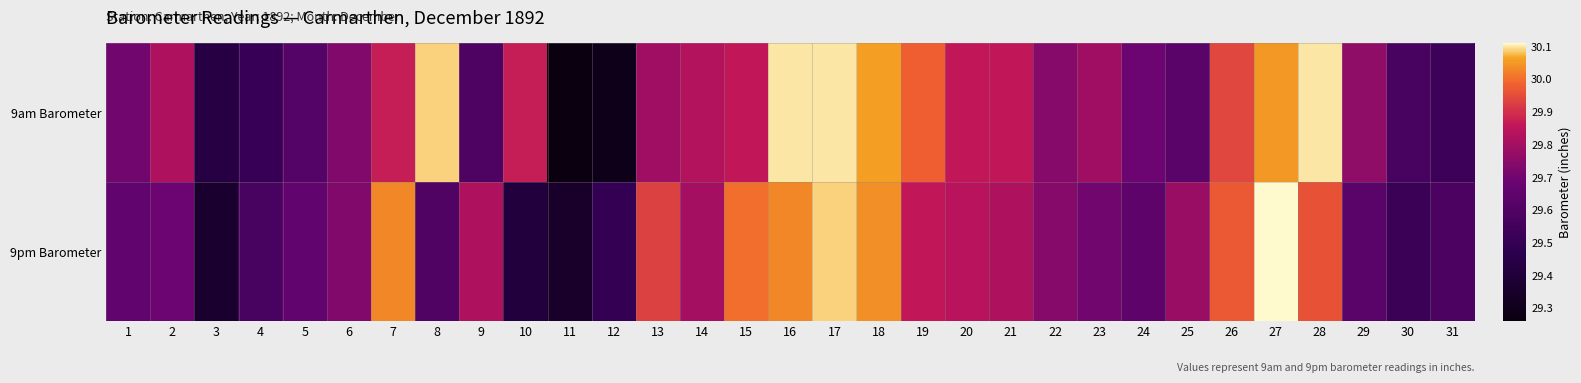

At which category is the sum across all series the highest?

17